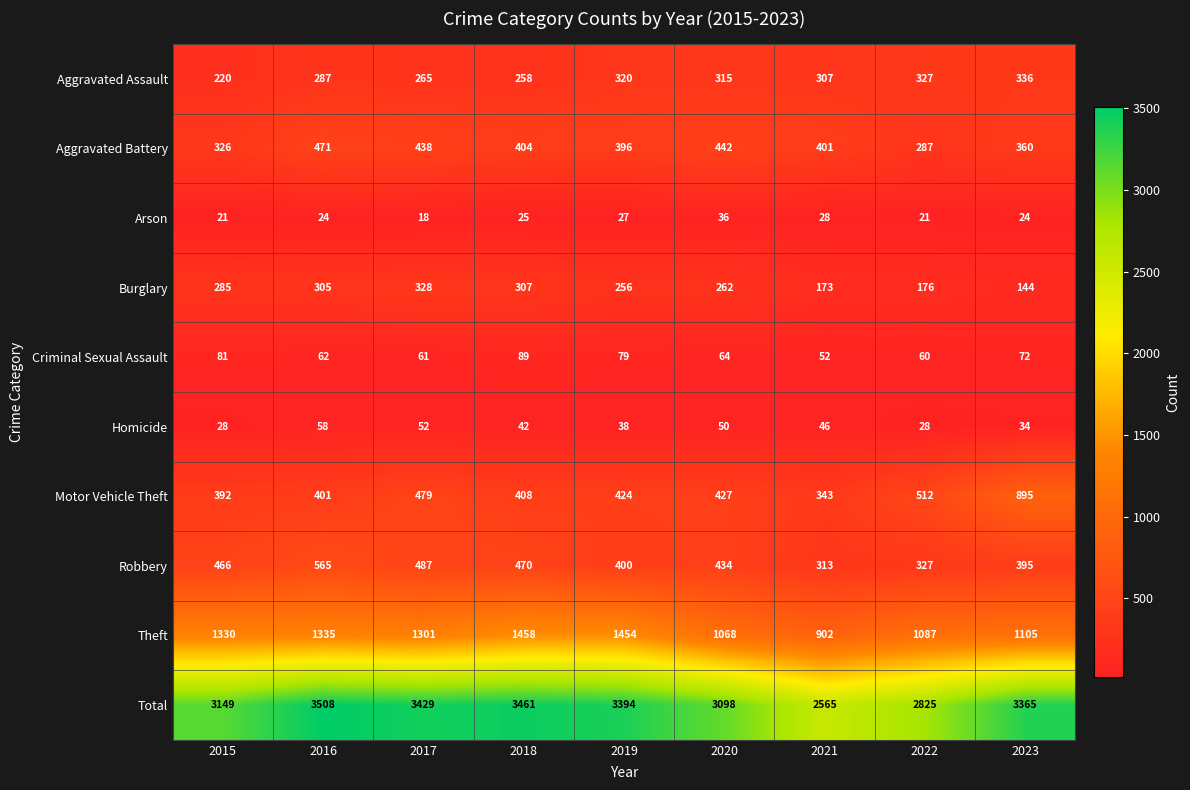

What is the difference between the maximum and minimum values in the Homicide series?

30